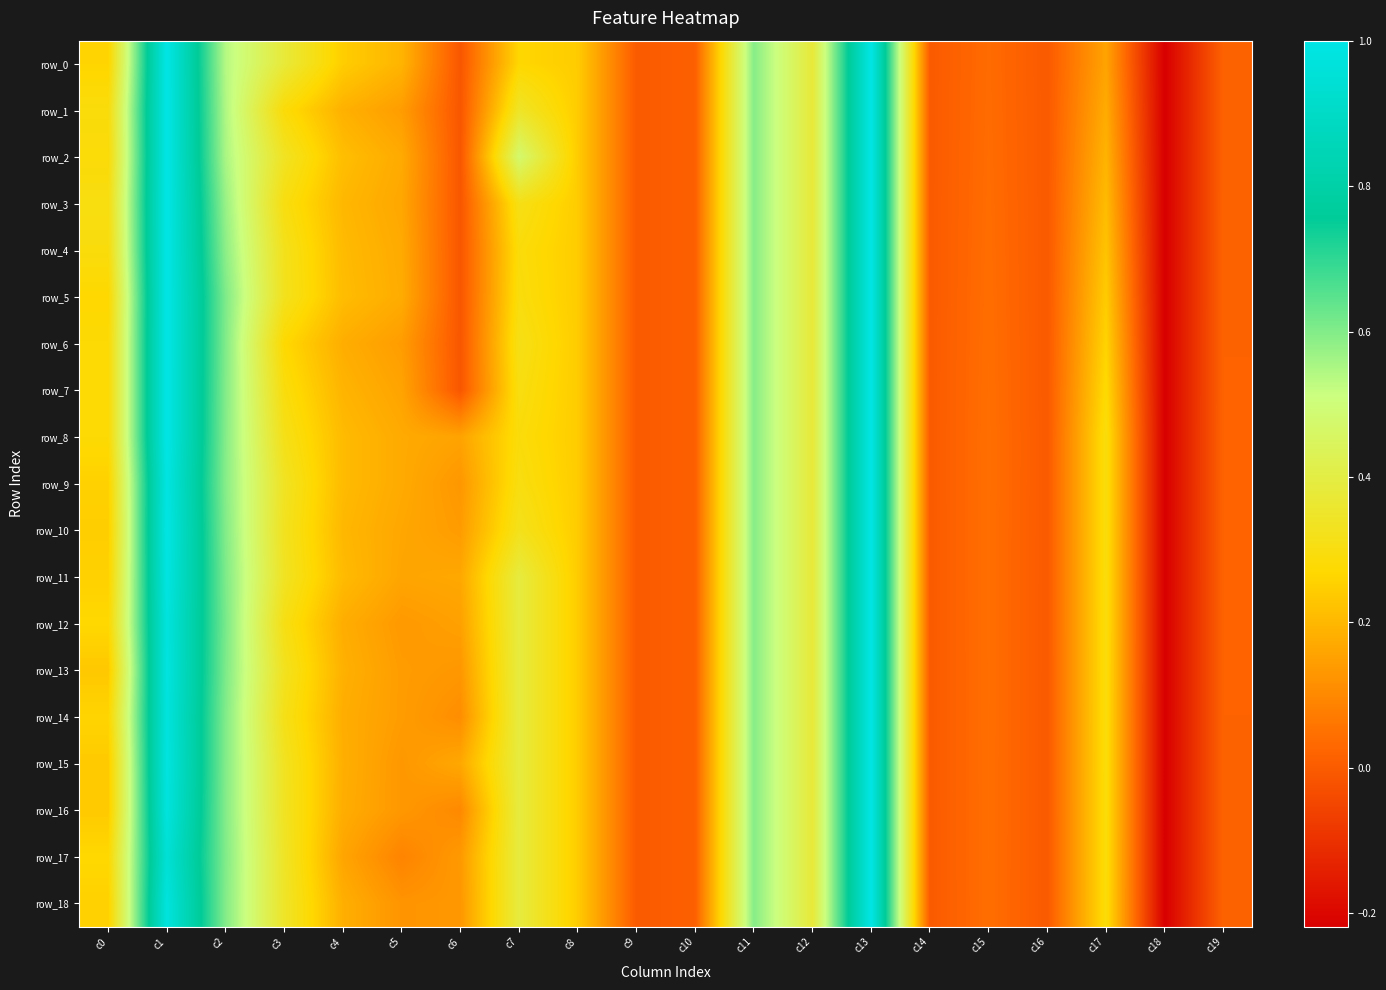

At how many categories does at least one series exceed 0?

16